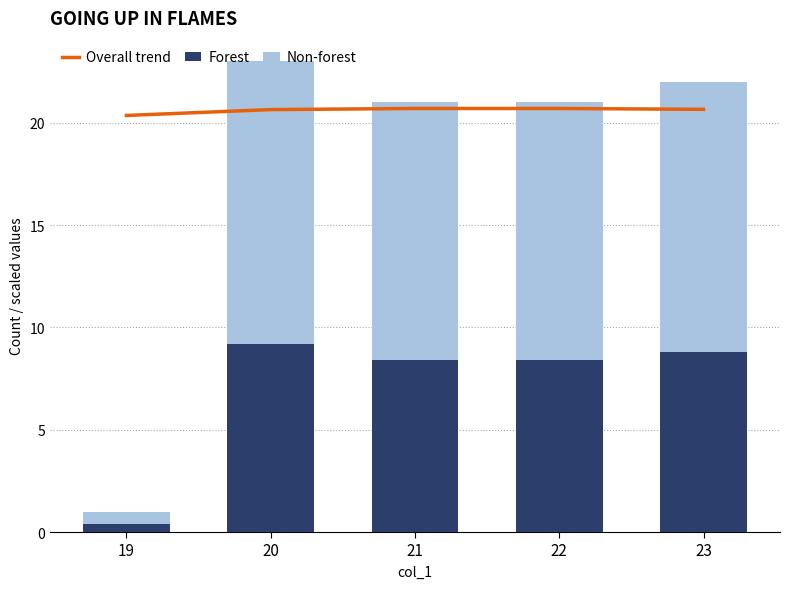

What is the value of the Forest bar at the 1st from the left?

0.4